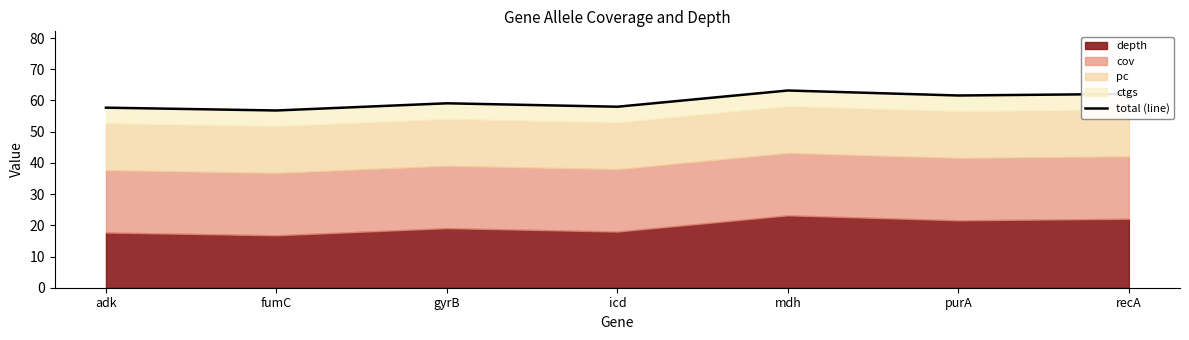

At which label does the data first exceed 59?

gyrB